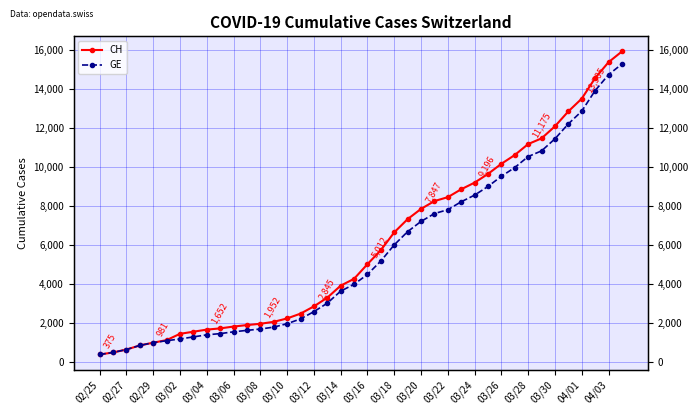

Is this an area chart (filled region under the line)?

No